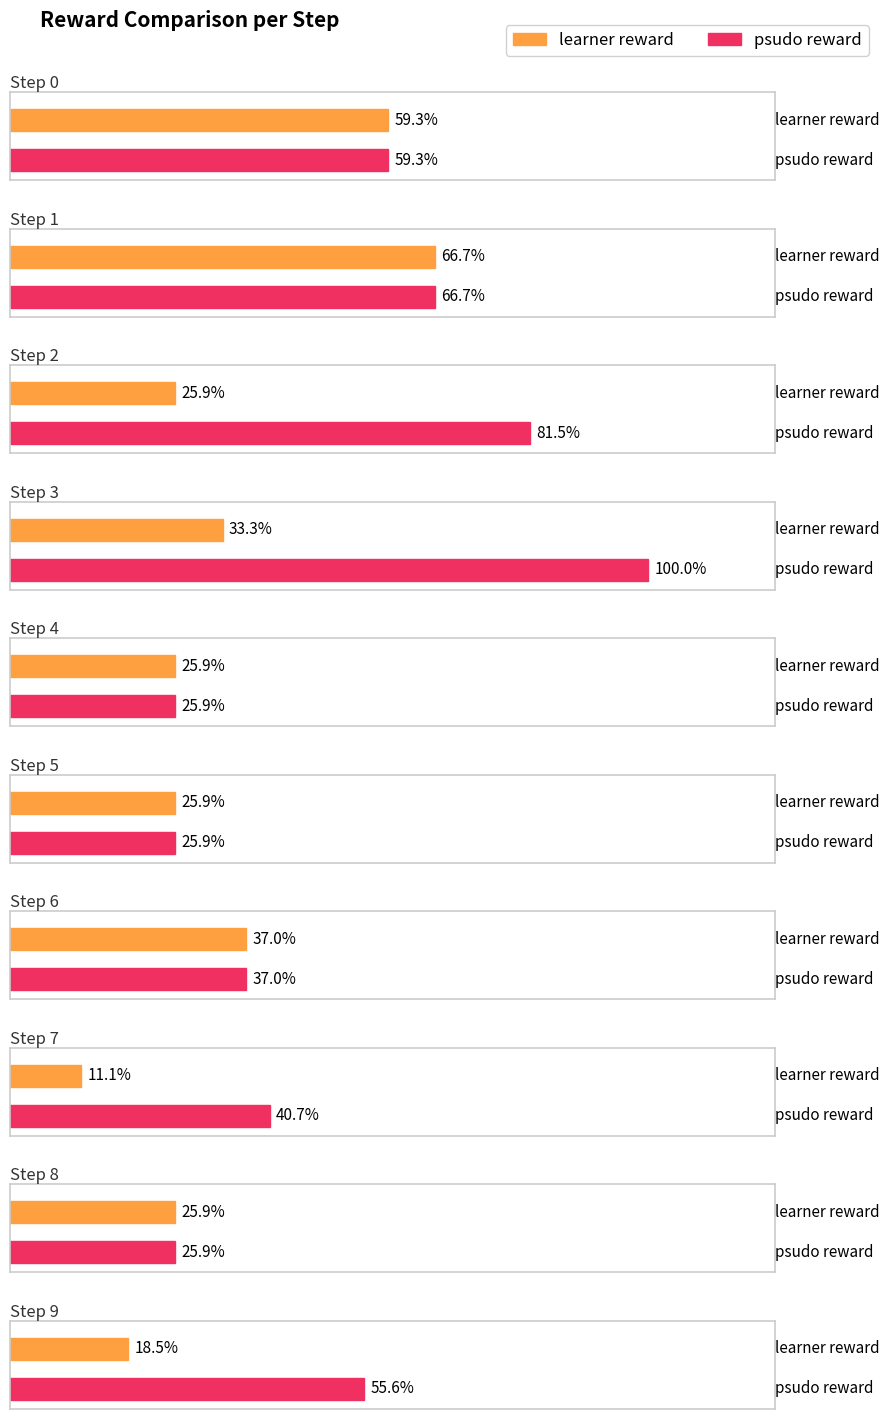

Which series has the largest total across all categories?

psudo reward